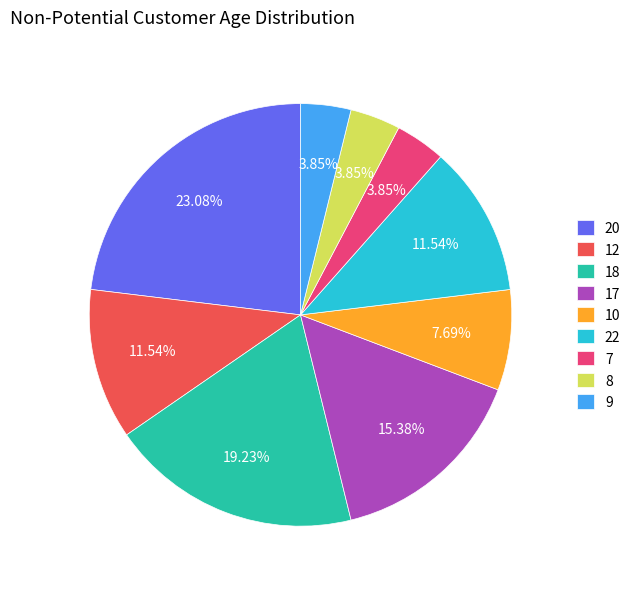

Between 22 and 9, which is larger?

22